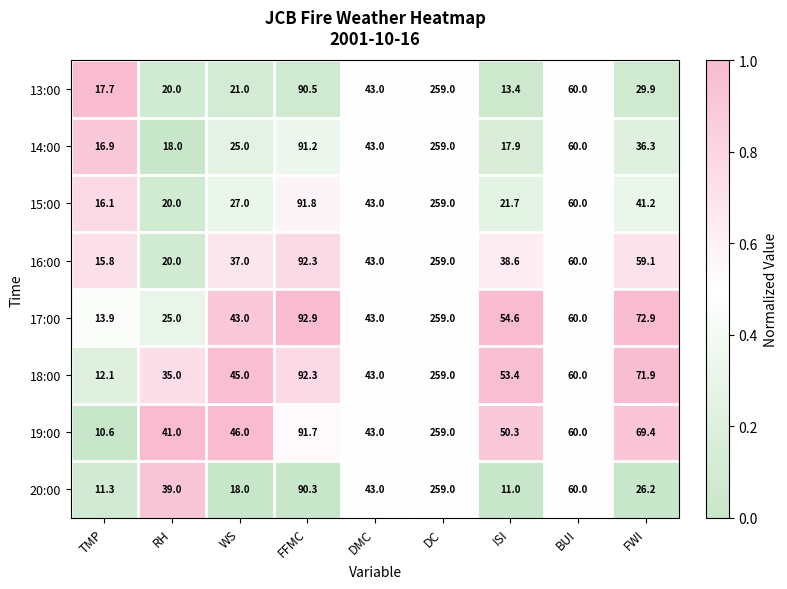

Rank the categories by 13:00 value from lowest to highest.

ISI, TMP, RH, WS, FWI, DMC, BUI, FFMC, DC